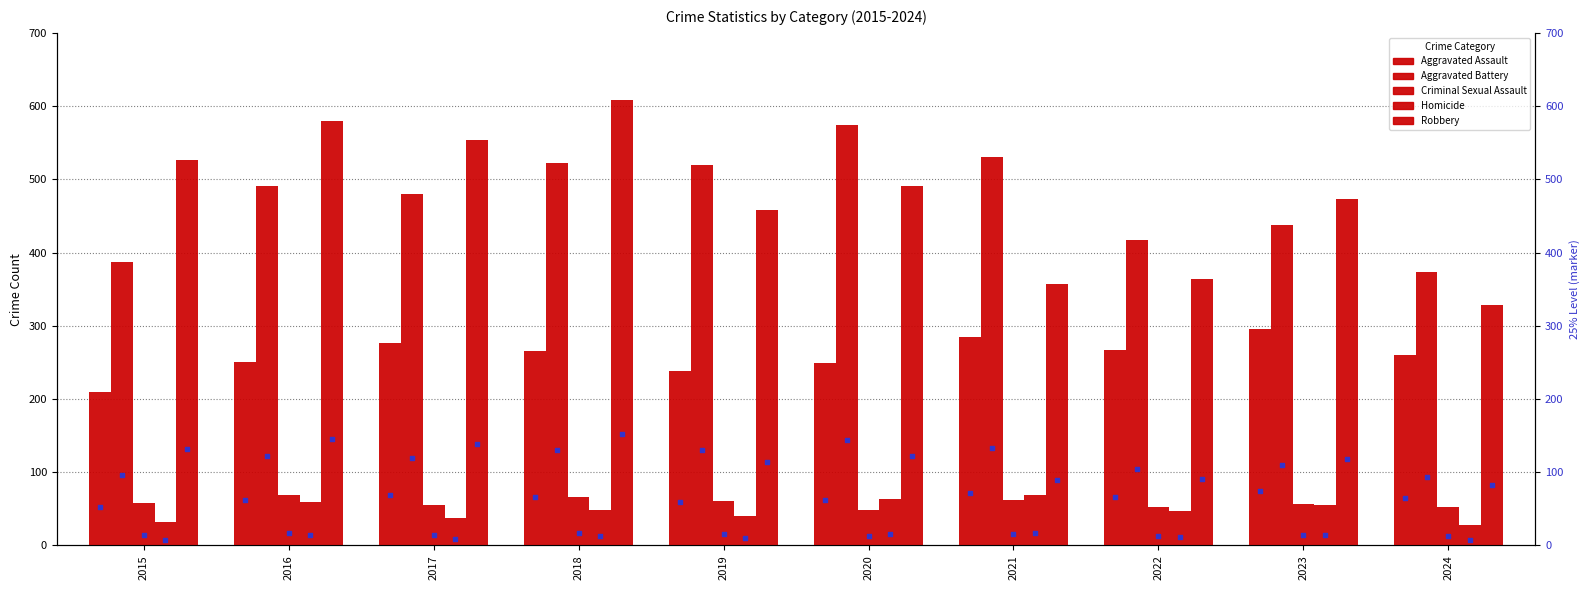

At which category is the sum across all series the highest?

2018